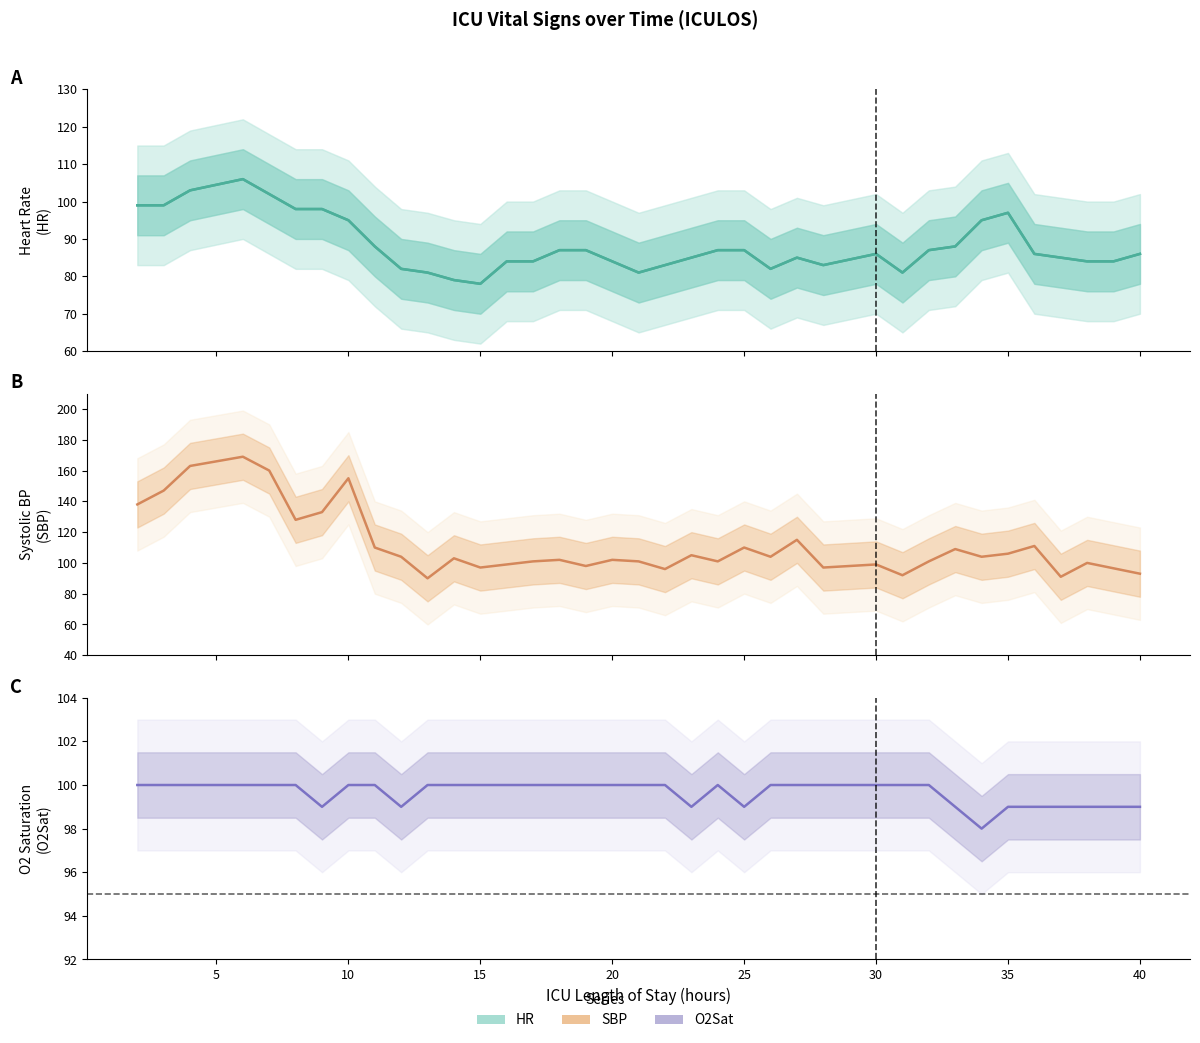

Is it true that O2Sat estimate equals 64.6 at 10?

False